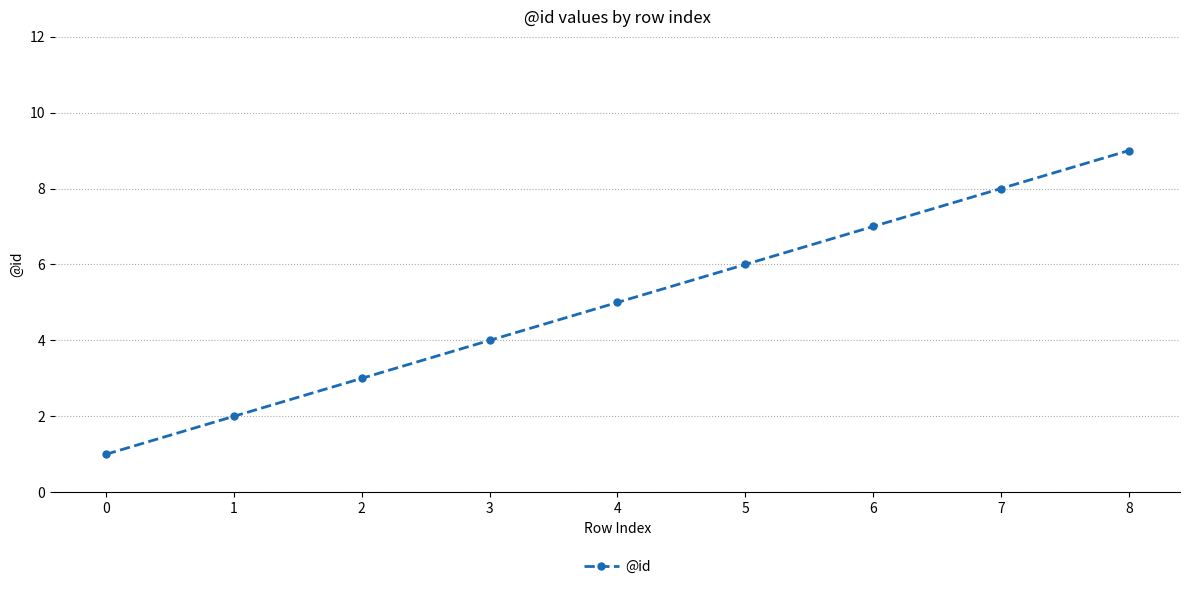

What value does the data have at 3?

4